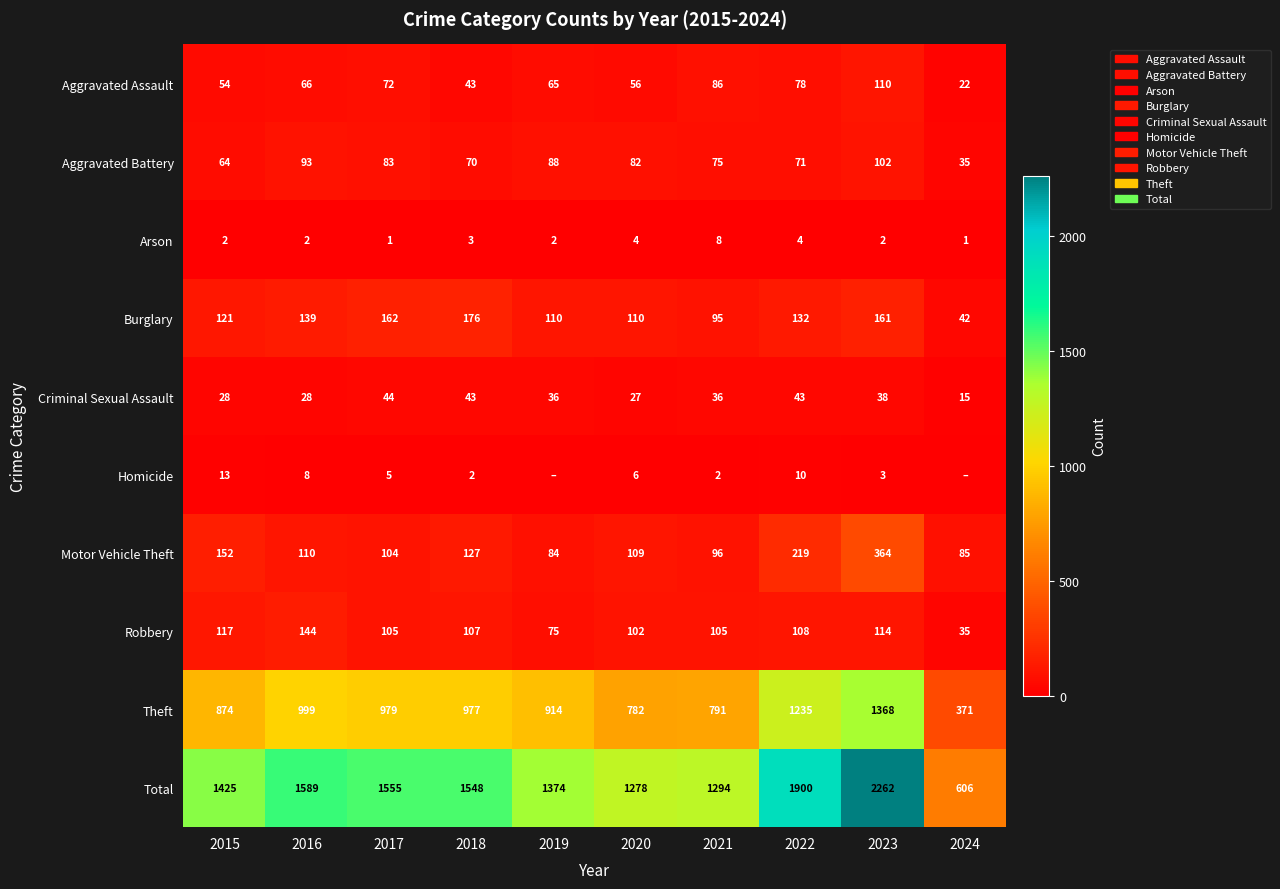

What is the approximate value of Aggravated Battery at 2017, to the nearest 10?

80